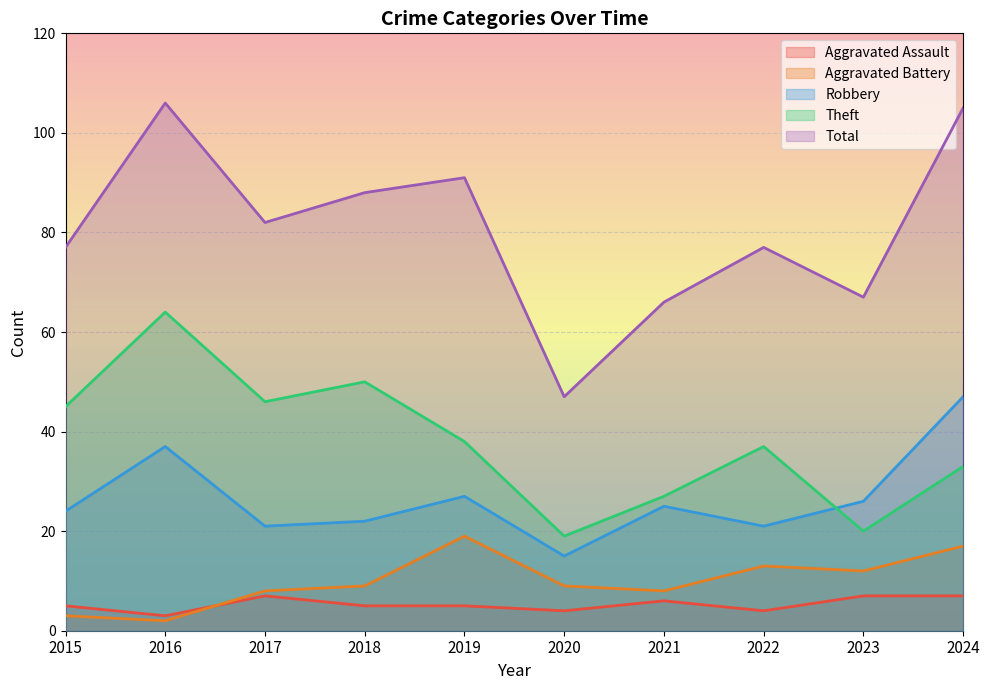

What is the difference between the Theft values at 2015 and 2022?

8